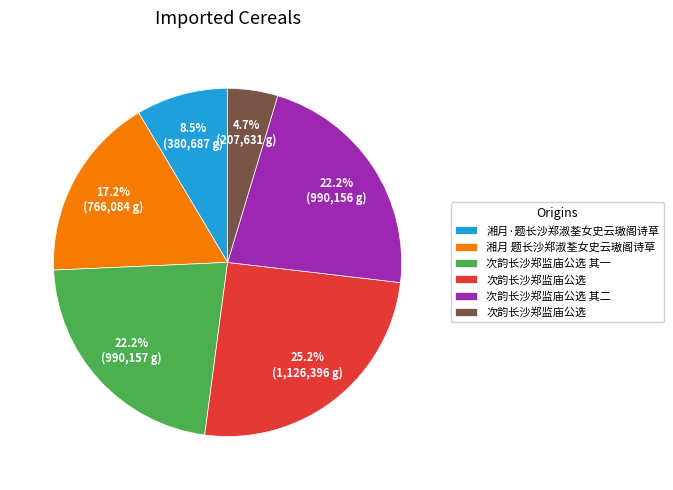

Does any single category account for the majority?

No